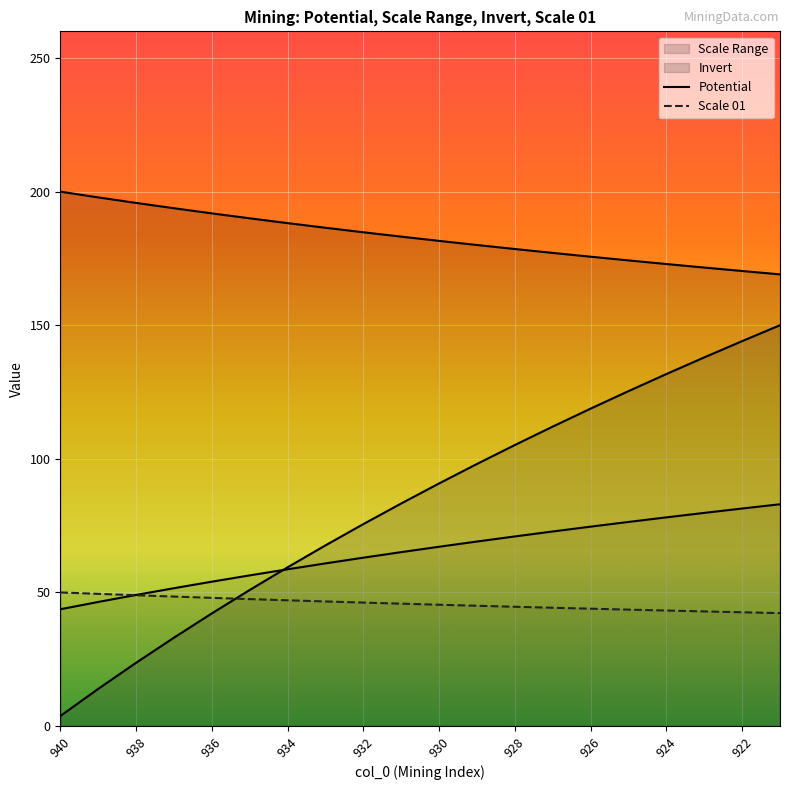

Between 11 and 940, which is larger?

11